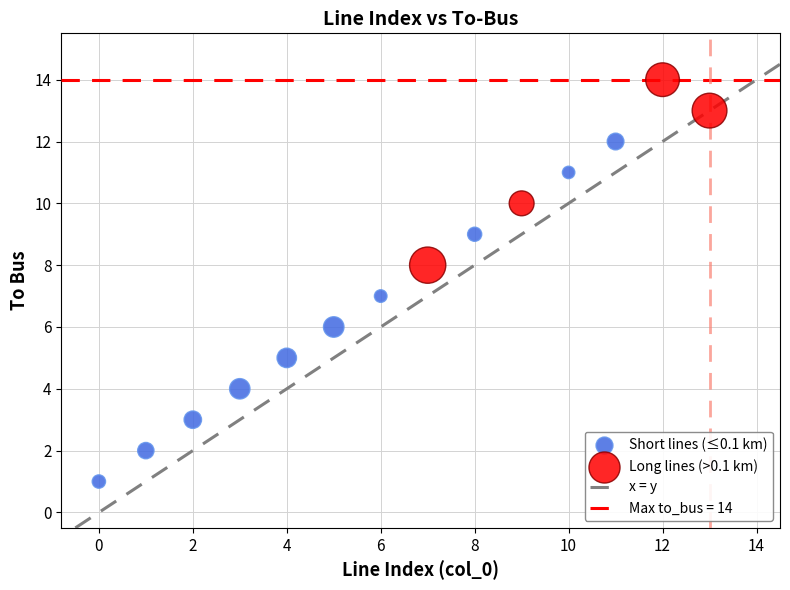

Which series contains the highest Y value?

Long lines (>0.1 km)